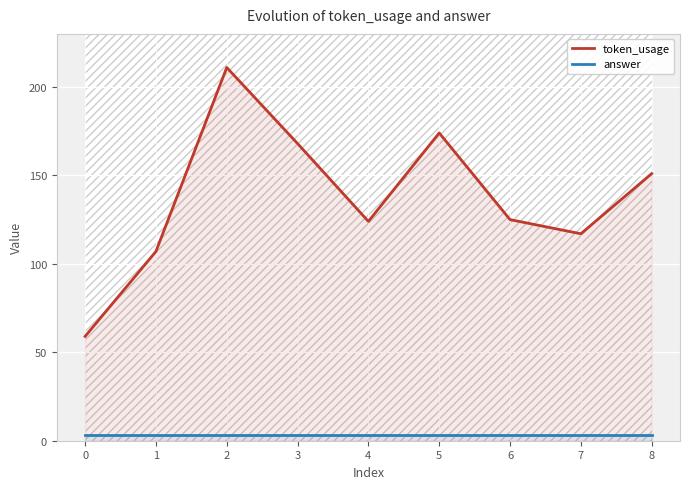

What is the minimum value for token_usage?

59